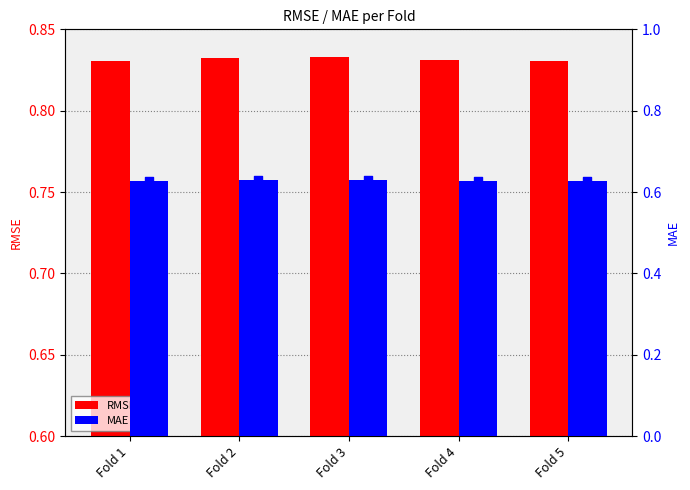

Is the value of MAE at Fold 3 greater than the value of RMSE at Fold 4?

No